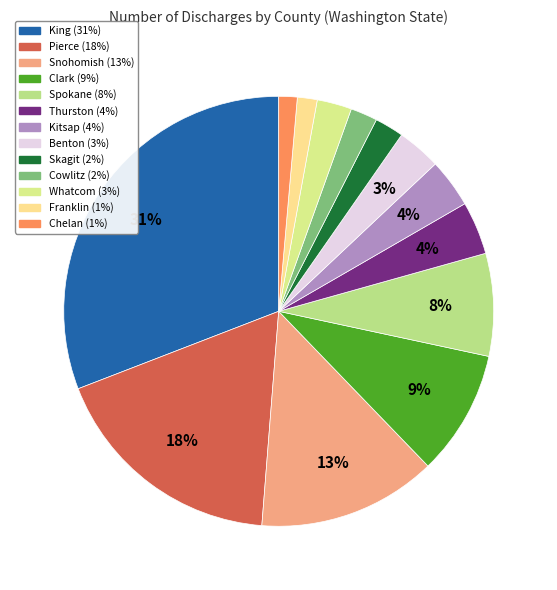

Which has a higher value, Benton or Snohomish?

Snohomish